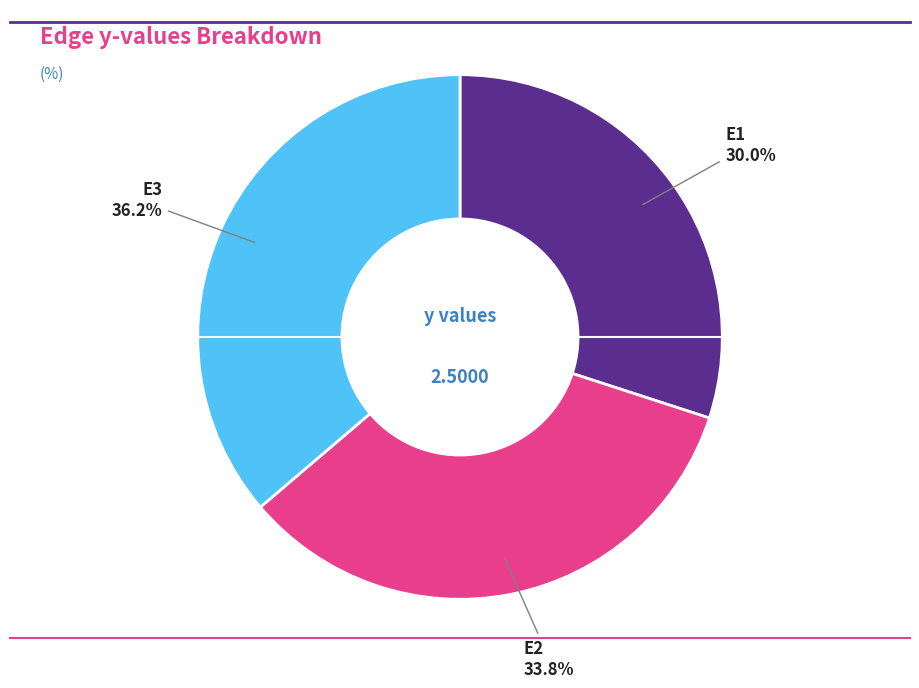

How many segments does this pie chart have?

3